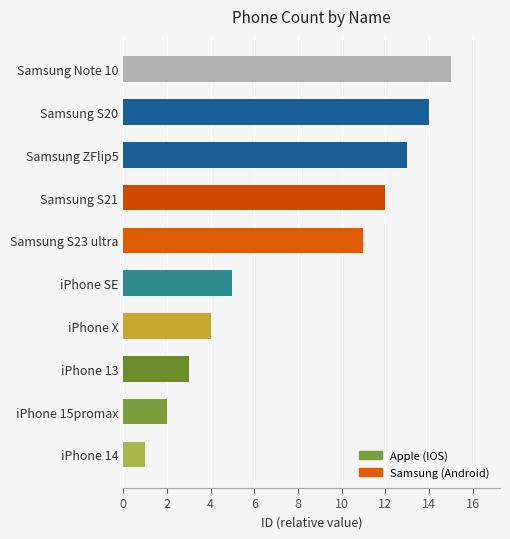

Between Samsung S21 and iPhone 13, which is larger?

Samsung S21